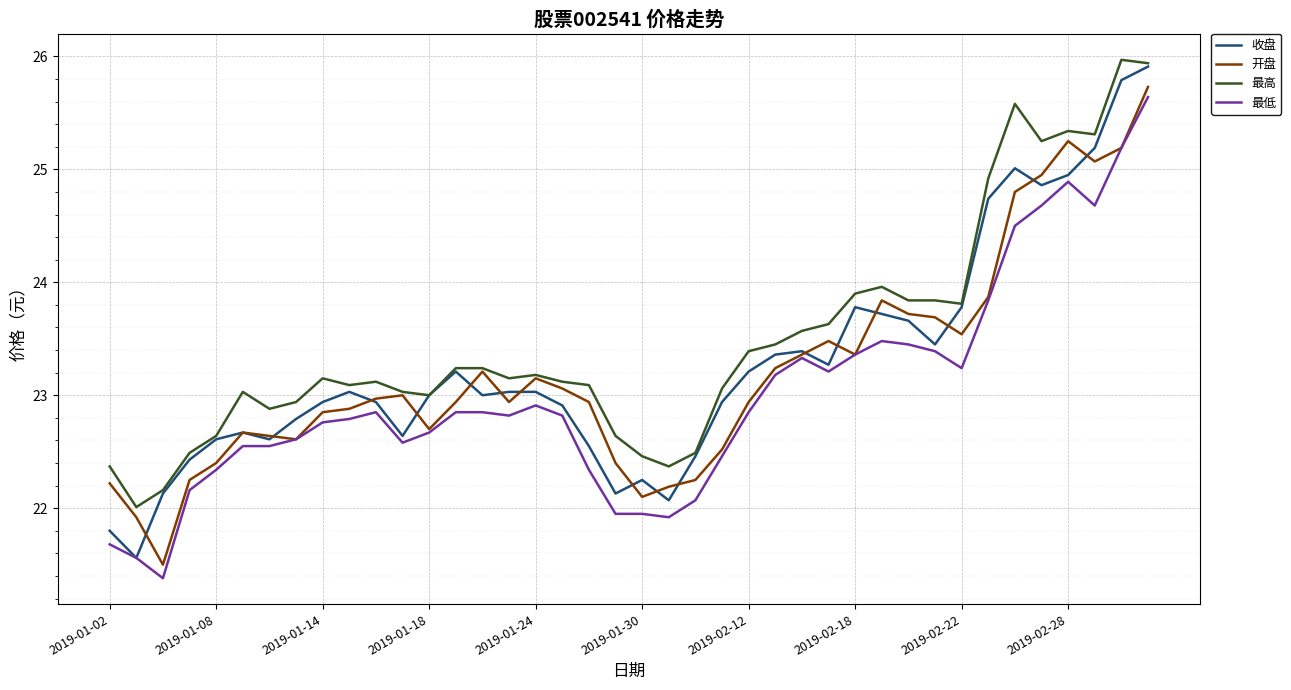

What is the minimum value shown in the chart?

21.4